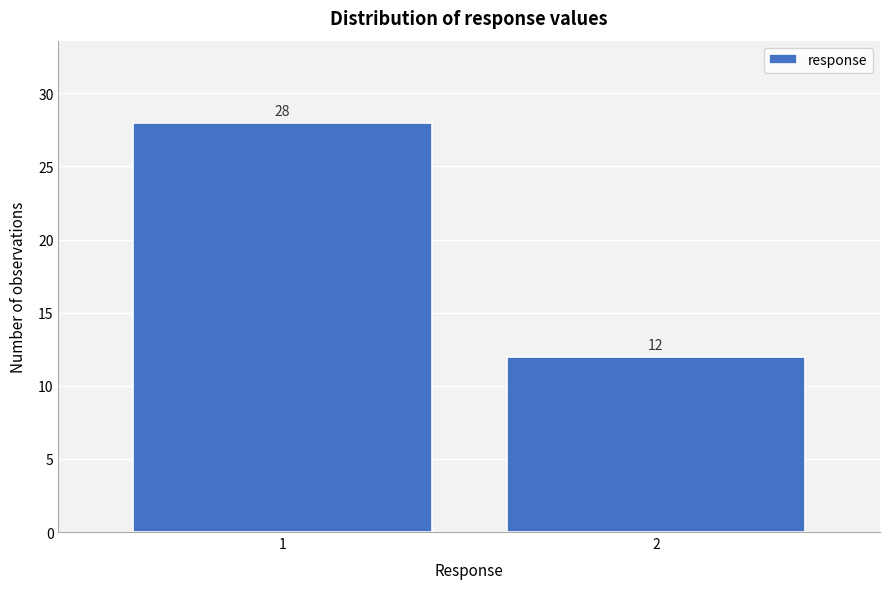

Reading left to right, transcribe all the data shown in this chart.

1=28	2=12